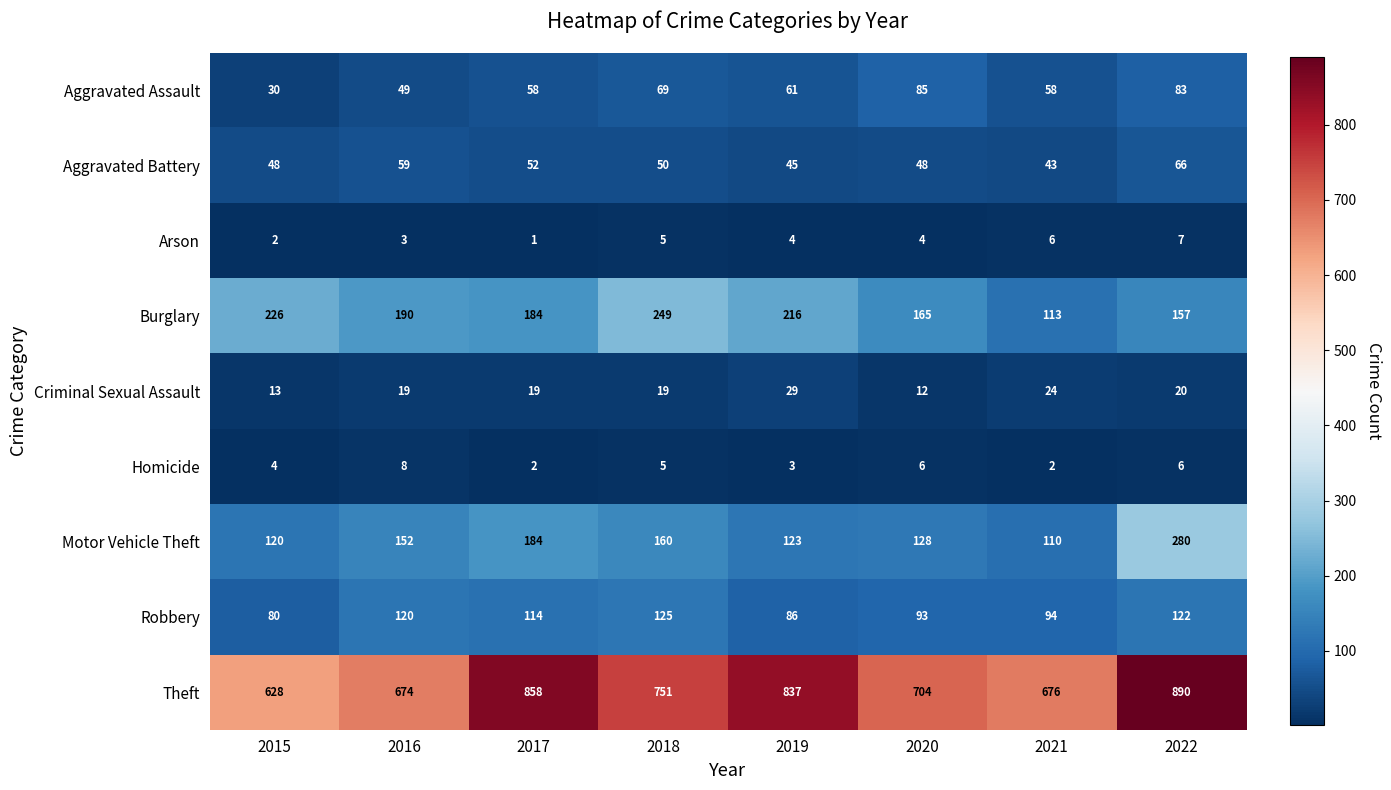

Where is Burglary nearest to the value 181?

2017